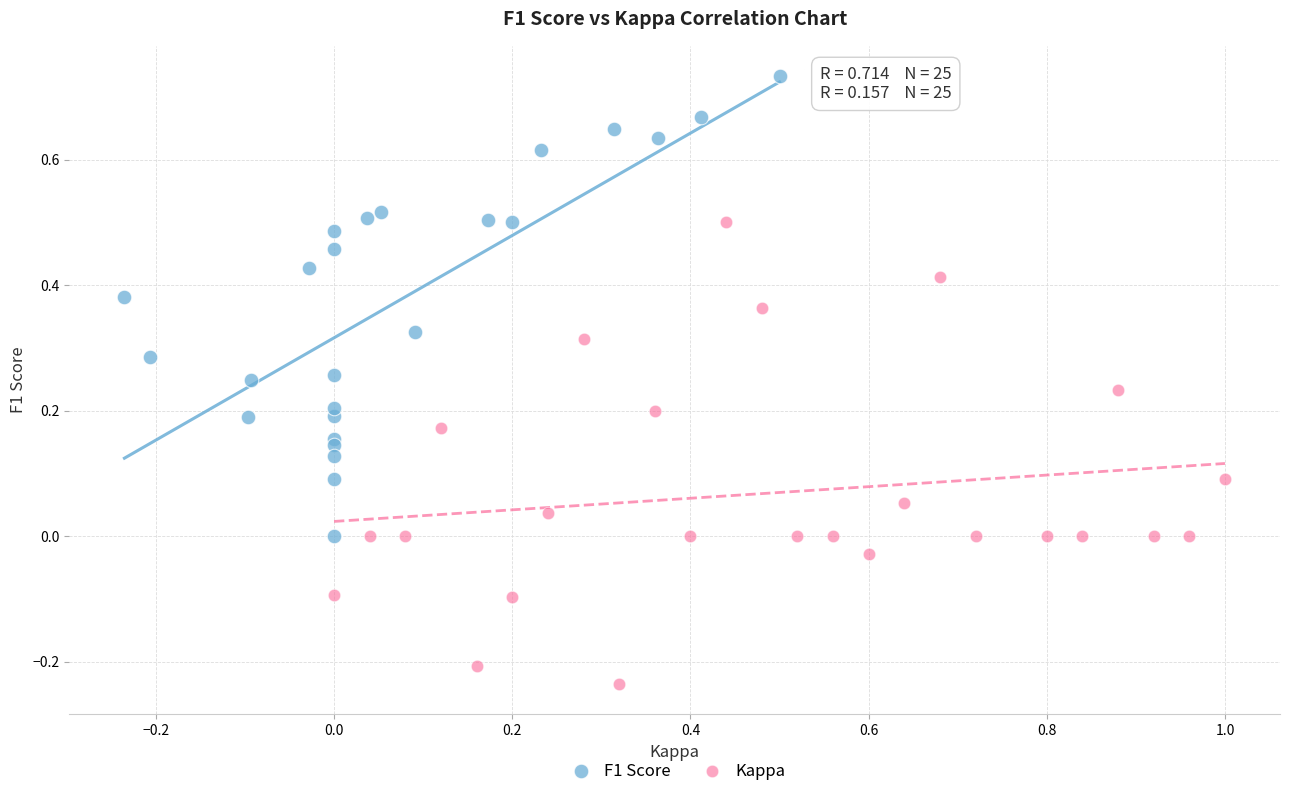

Which series contains the lowest Y value?

Kappa